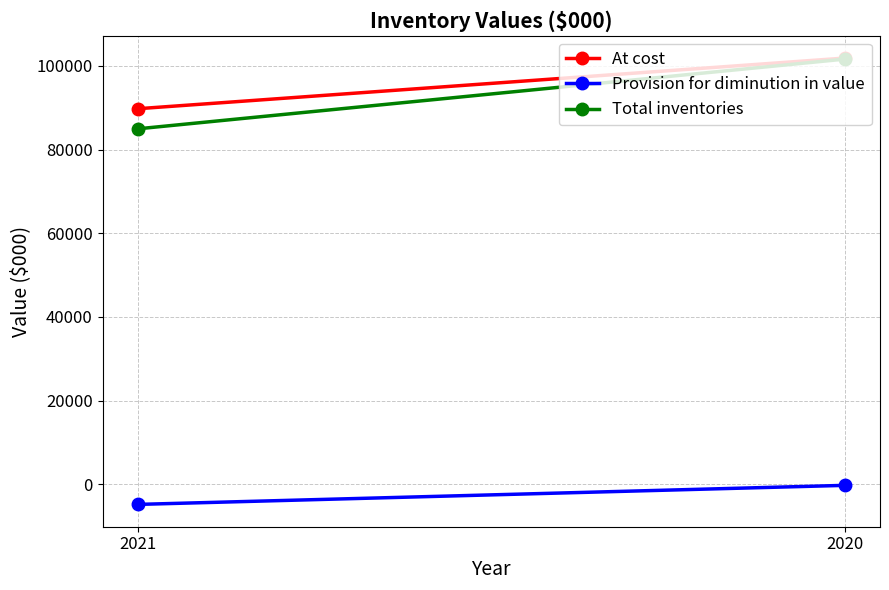

Reading left to right, list all the values displayed in this chart.

At cost: 2021=89762	2020=101866
Provision for diminution in value: 2021=-4802	2020=-249
Total inventories: 2021=84960	2020=101617